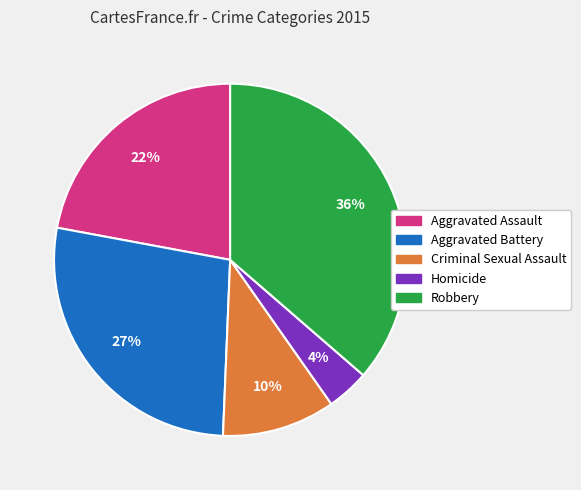

Which has a higher value, Aggravated Assault or Criminal Sexual Assault?

Aggravated Assault